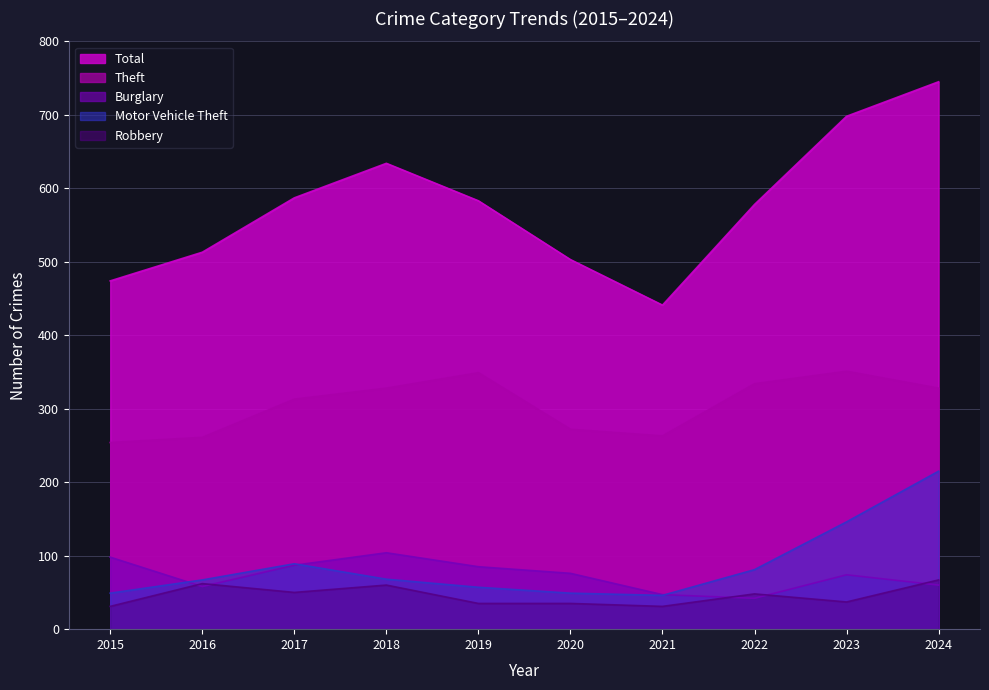

At which category is the sum across all series the highest?

2024